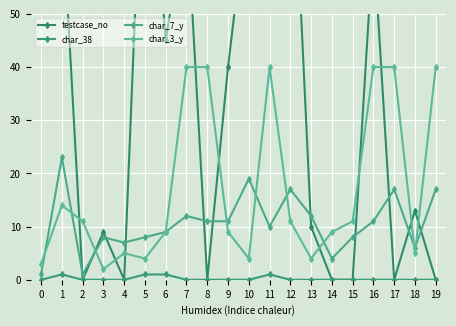

Reading left to right, list all the values displayed in this chart.

testcase_no: 0=54	1=71	2=0	3=9	4=0	5=96	6=45	7=70	8=0	9=40	10=73	11=89	12=93	13=10	14=0	15=0	16=64	17=0	18=13	19=0
char_38: 0=0	1=1	2=0	3=0	4=0	5=1	6=1	7=0	8=0	9=0	10=0	11=1	12=0	13=0	14=0	15=0	16=0	17=0	18=0	19=0
char_7_y: 0=1	1=23	2=1	3=8	4=7	5=8	6=9	7=12	8=11	9=11	10=19	11=10	12=17	13=12	14=4	15=8	16=11	17=17	18=6	19=17
char_3_y: 0=3	1=14	2=11	3=2	4=5	5=4	6=9	7=40	8=40	9=9	10=4	11=40	12=11	13=4	14=9	15=11	16=40	17=40	18=5	19=40